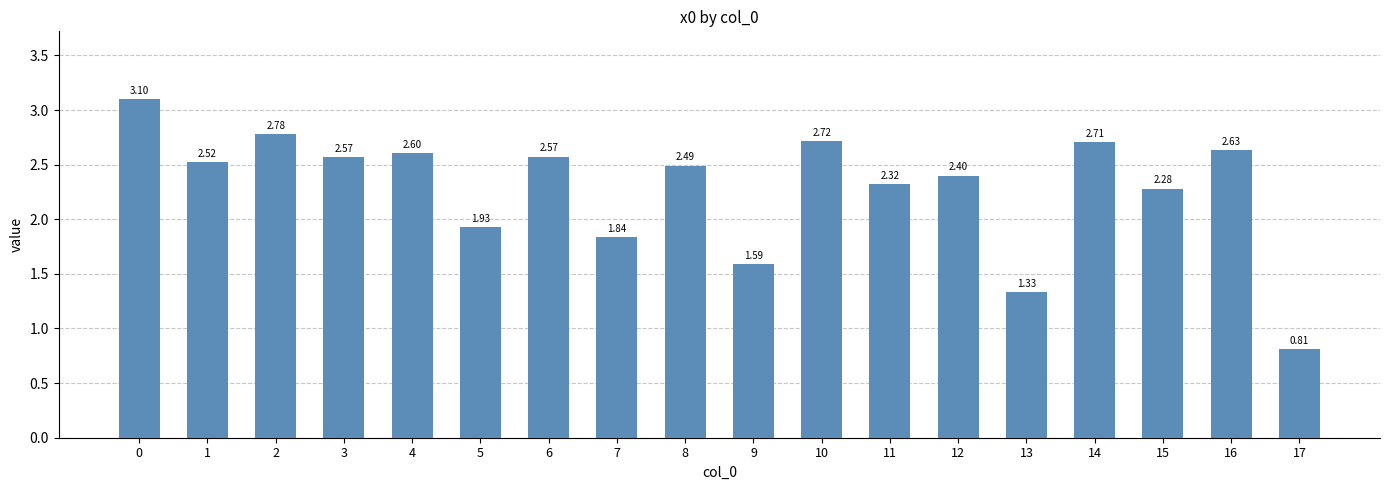

What is the ratio of the value at 7 to the value at 14?

0.7